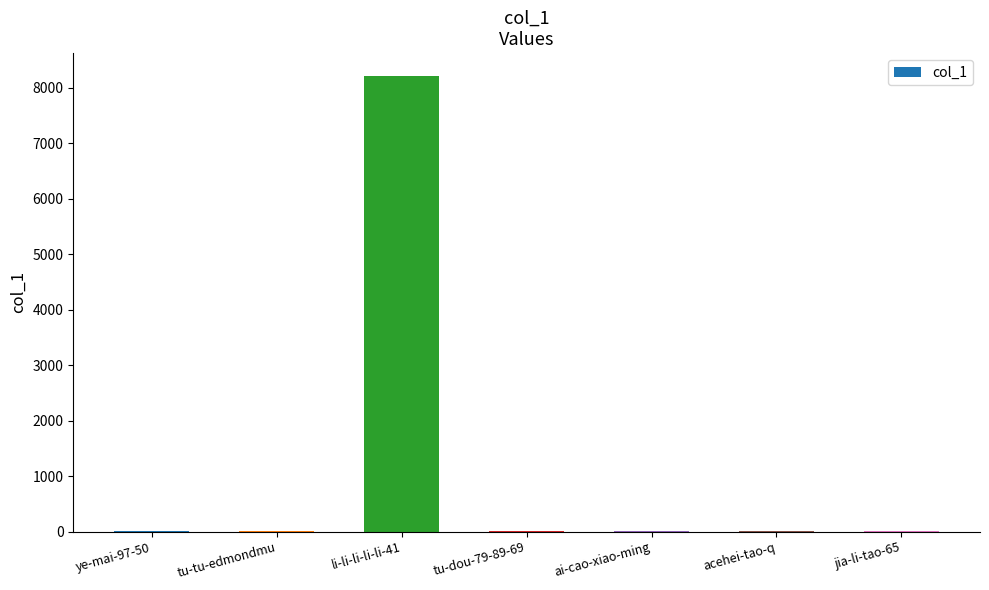

Are the bars grouped side by side (vs. stacked)?

No